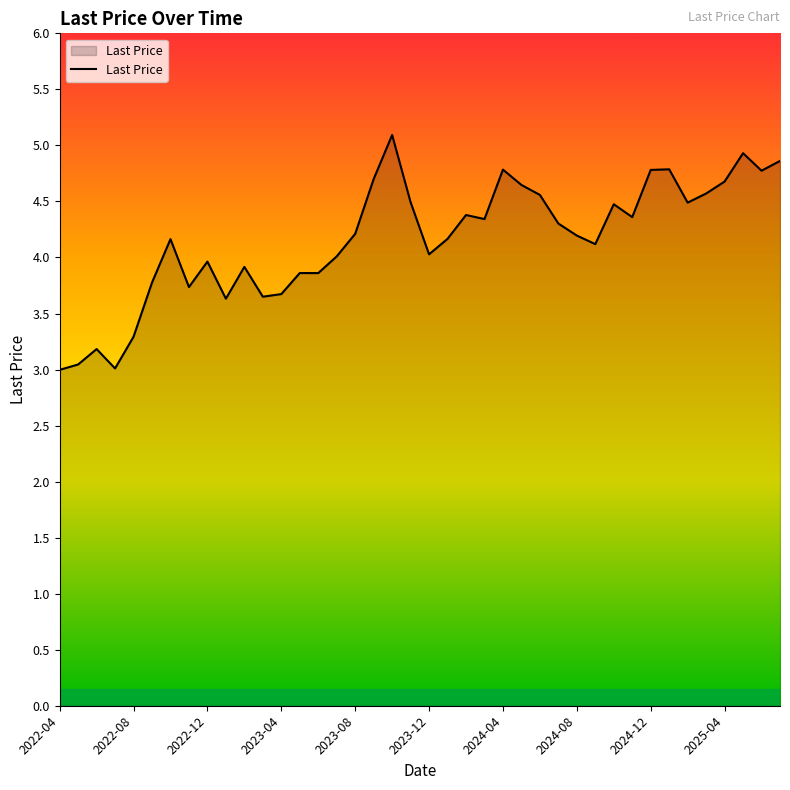

What is the difference between the maximum and minimum values?

2.1